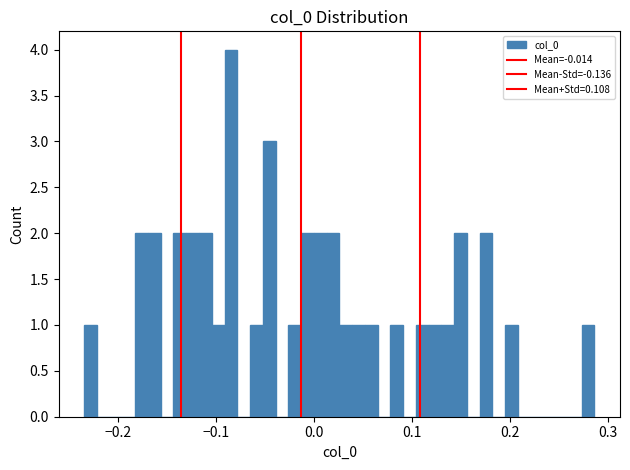

Read against the x-axis, roughly where is the centre of the tallest bar?

-0.09